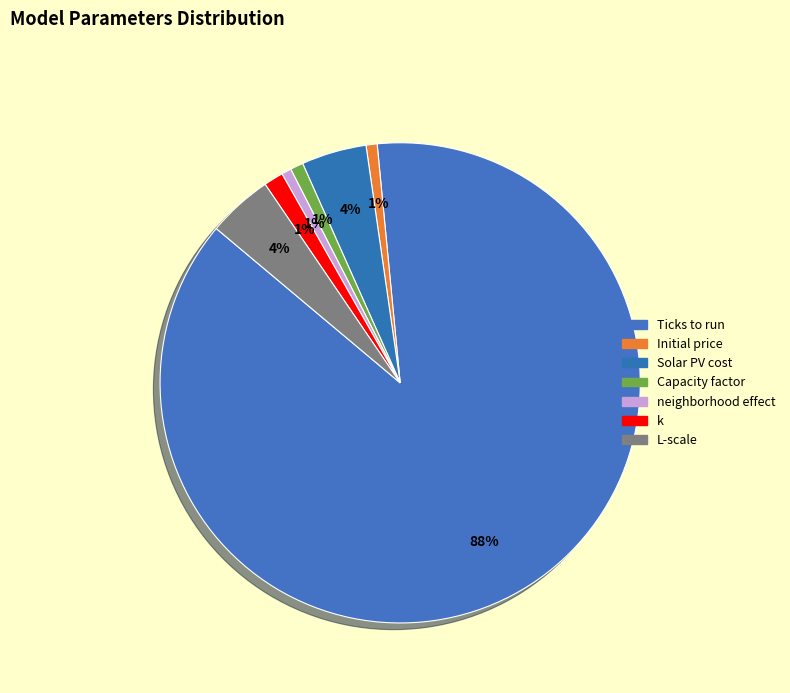

Which category has the smallest portion of the pie?

neighborhood effect